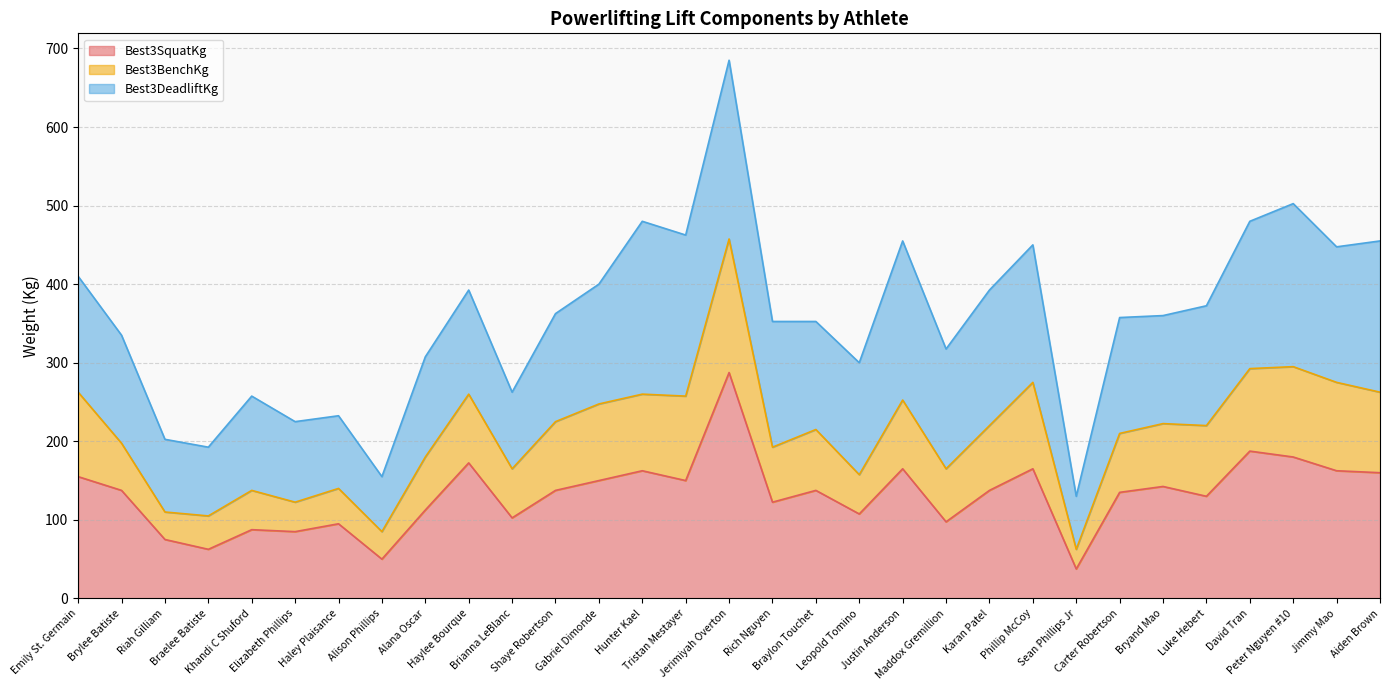

Which category has the lowest value in the Best3SquatKg series?

Sean Phillips Jr